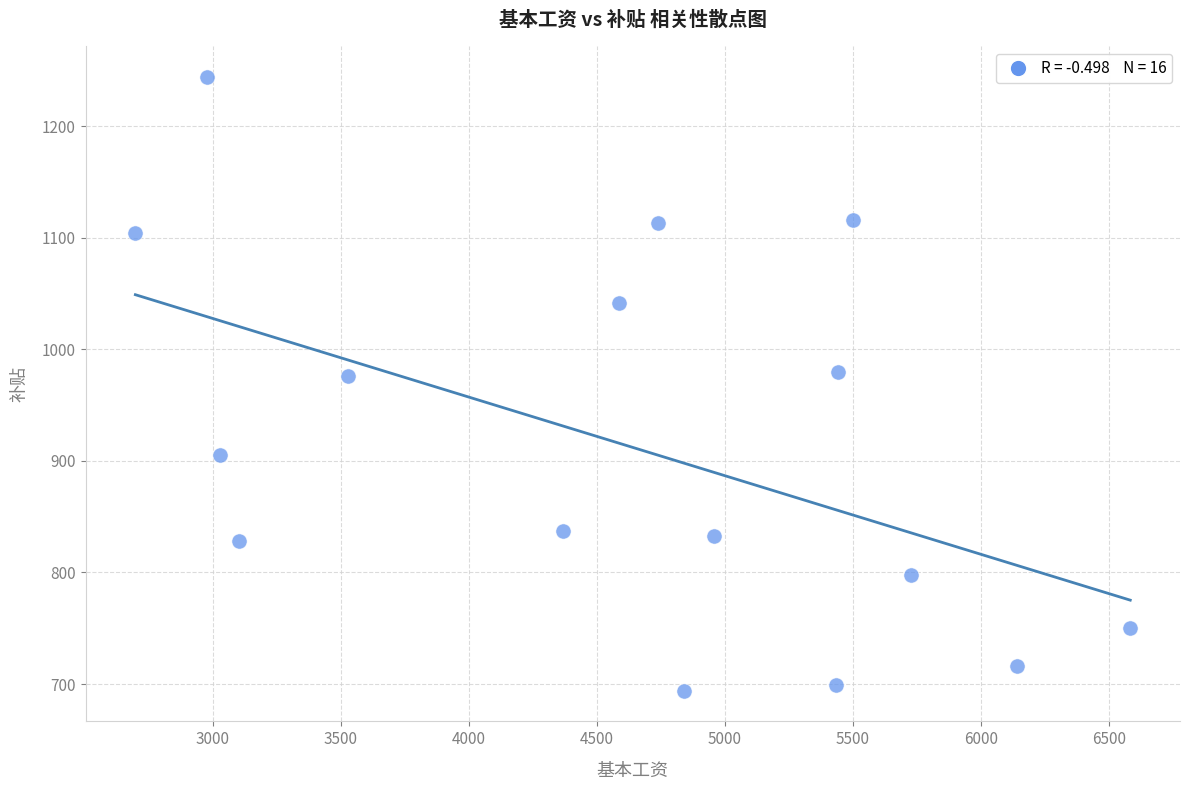

What is the range of Y values (max minus min)?

550